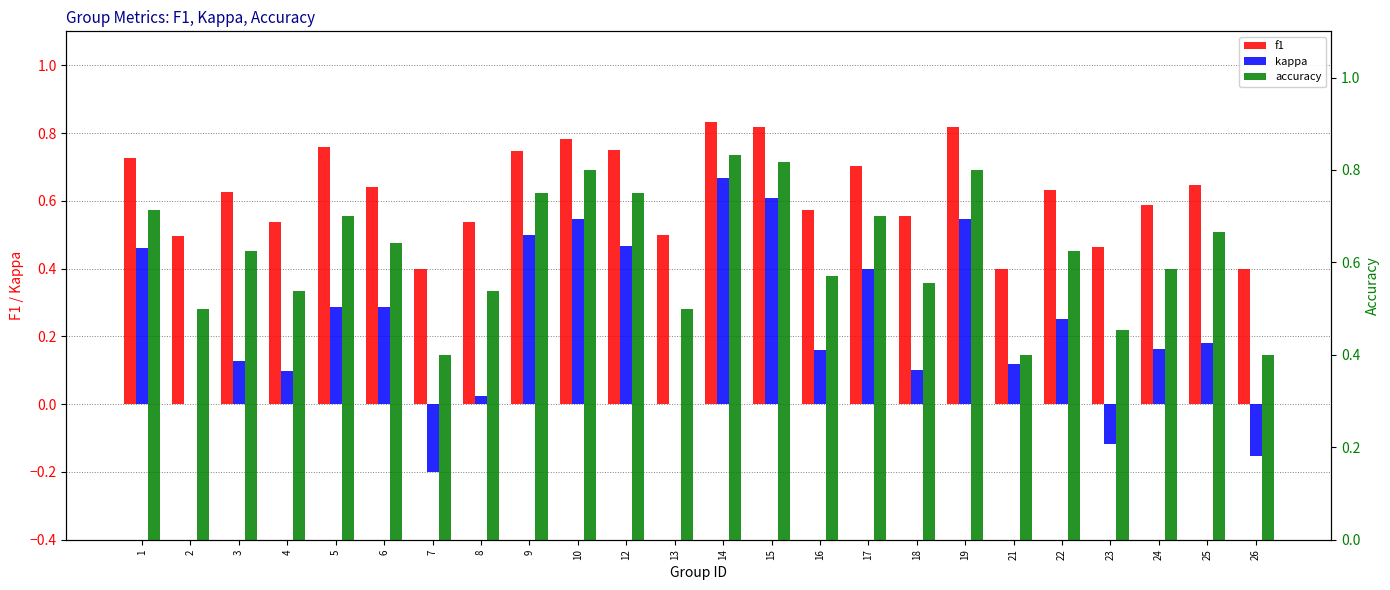

Which category has the lowest value across all series?

7